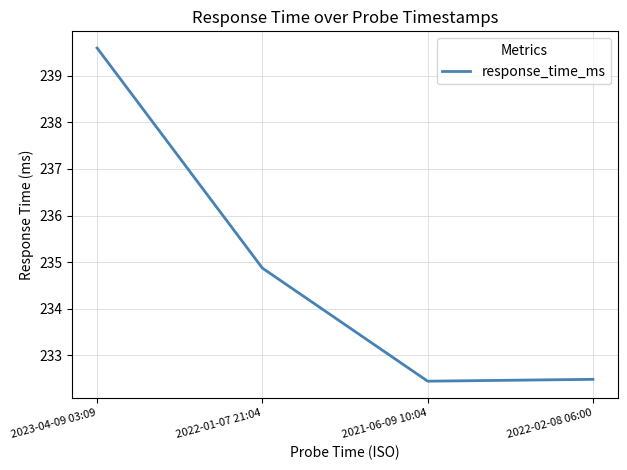

What is the average value?

234.8